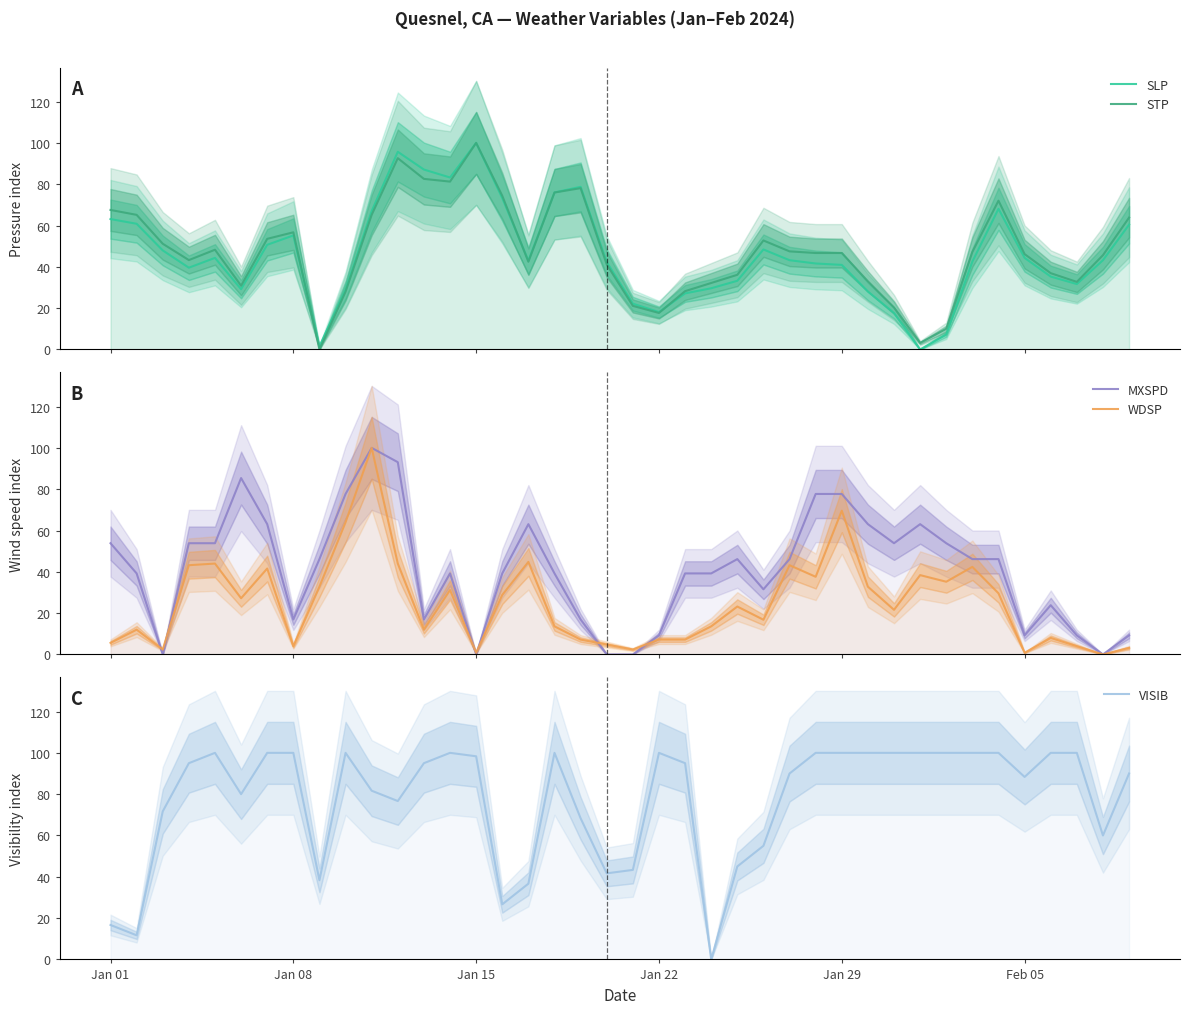

Where does the SLP series first go above 43?

Jan 01